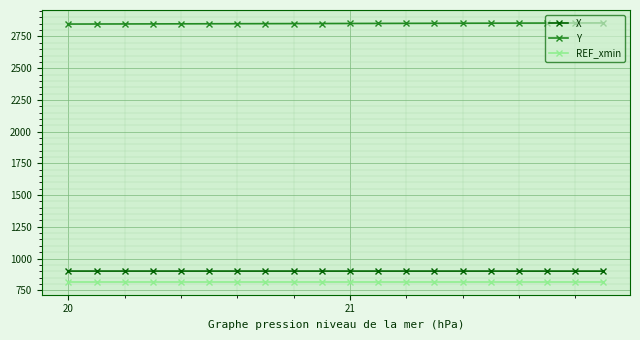

What is the greatest value displayed?

2856.8